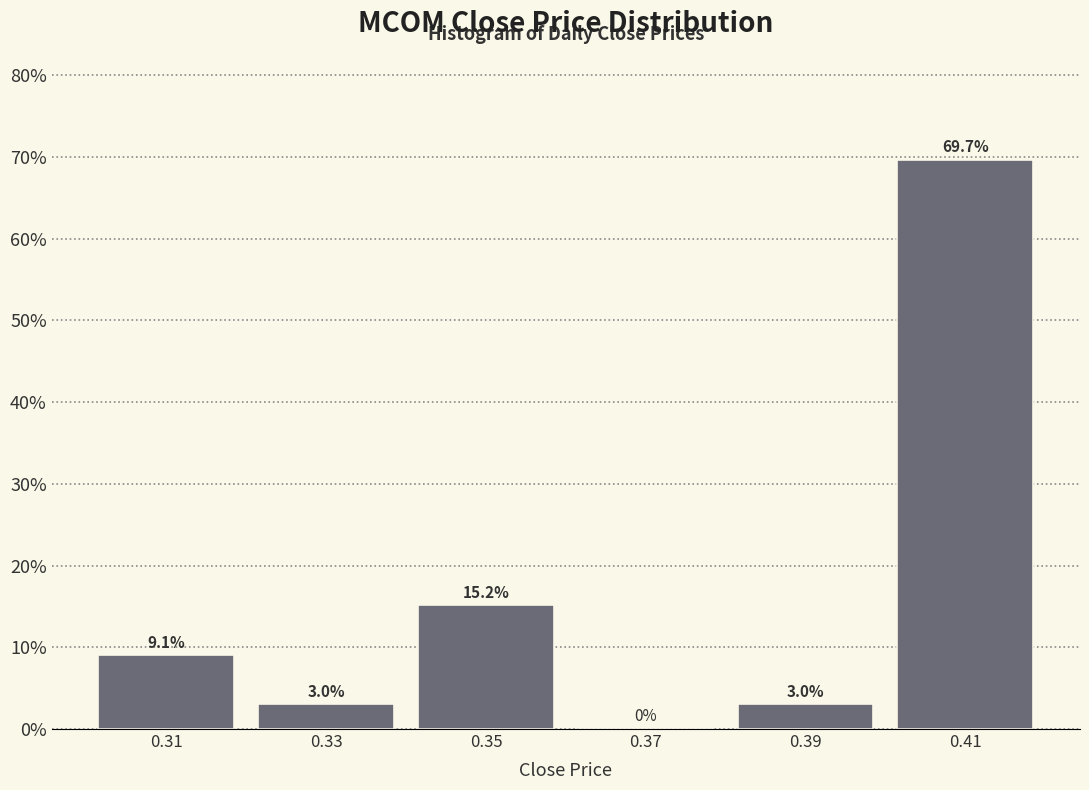

How tall is the bar that spans 0.38 to 0.40 on the x-axis?

3.0